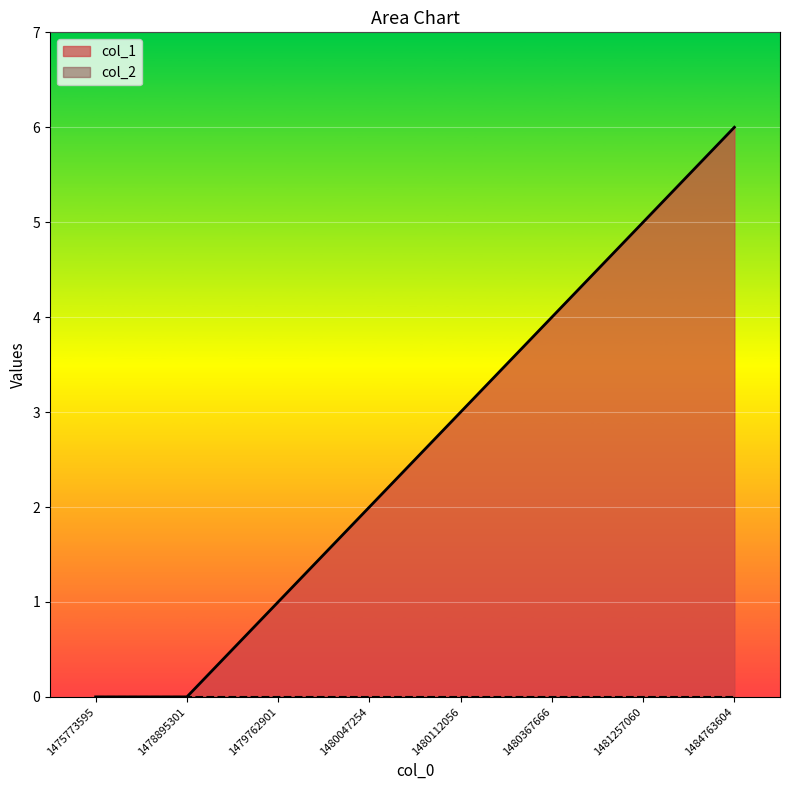

The chart shows a value of 3 at 1480112056. True or false?

True